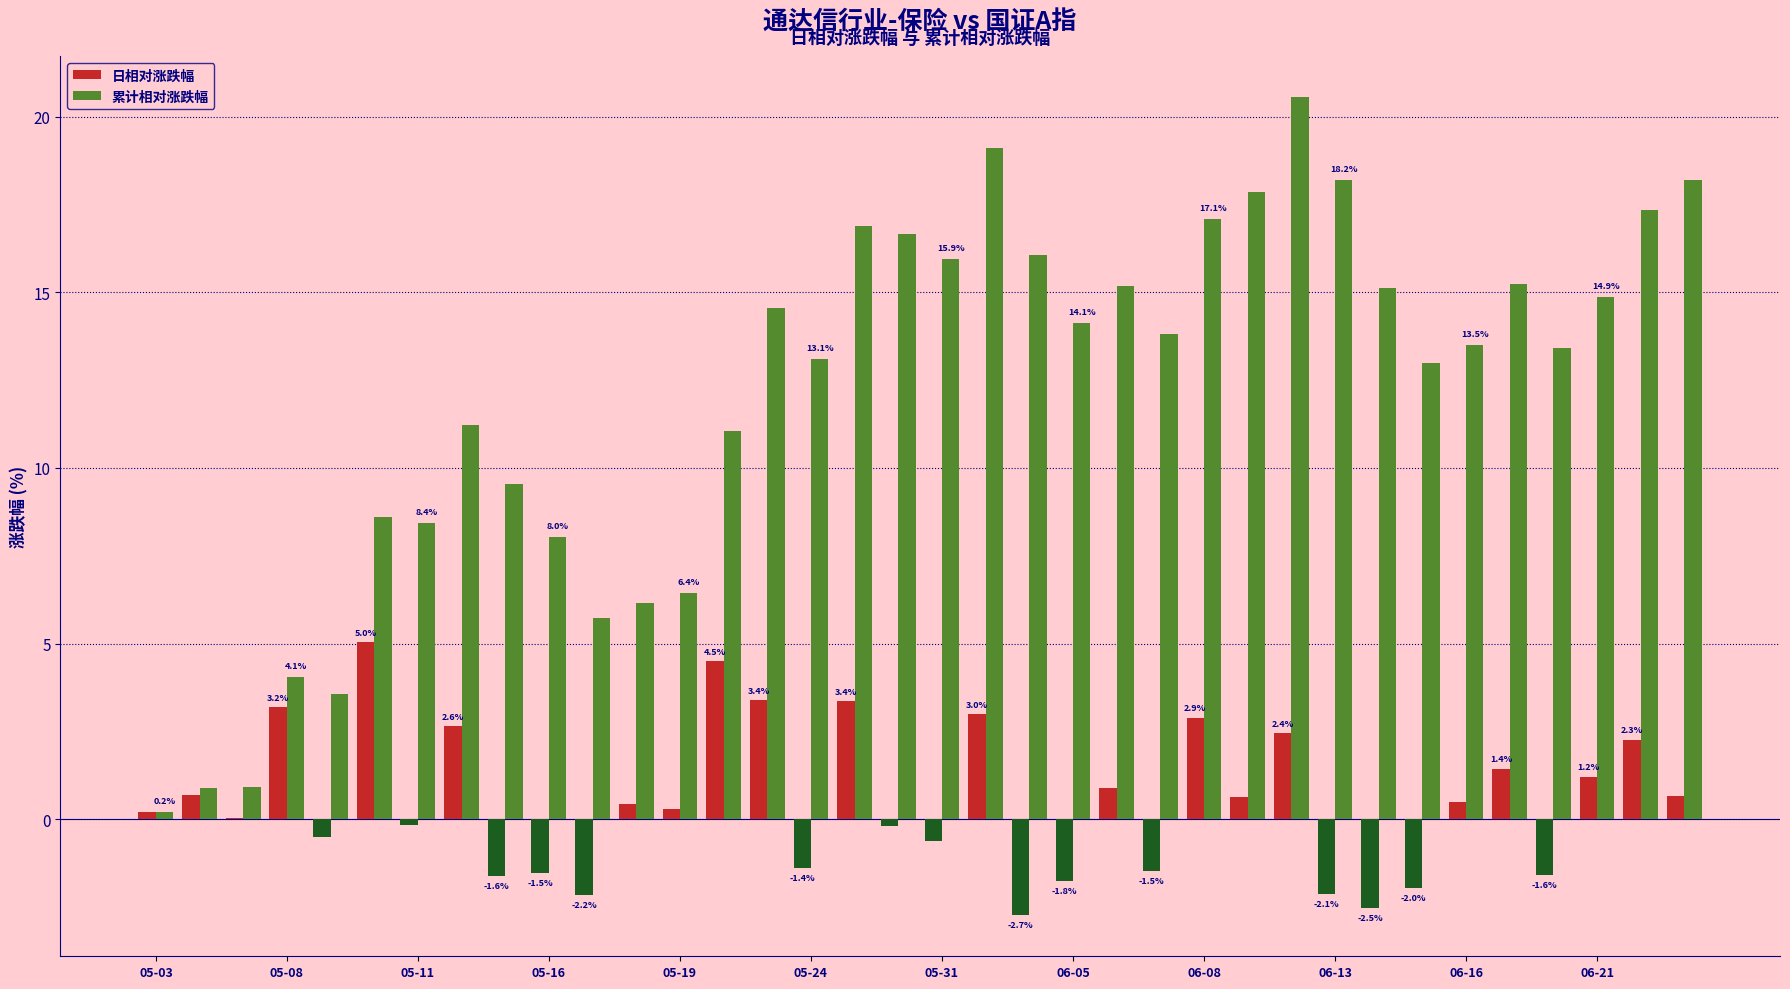

What is the maximum value for 累计相对涨跌幅?

20.6